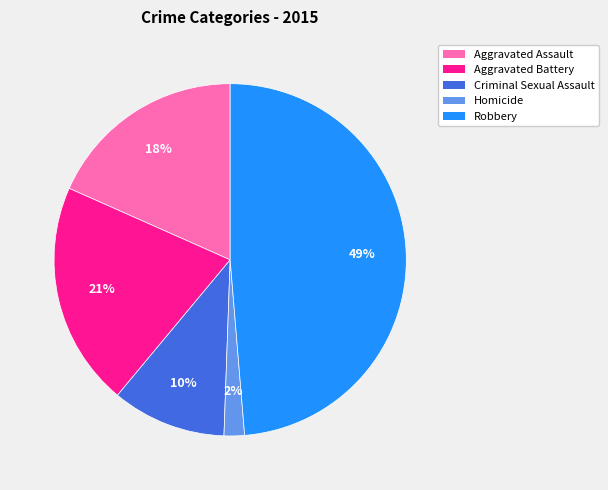

Which category has the smallest portion of the pie?

Homicide